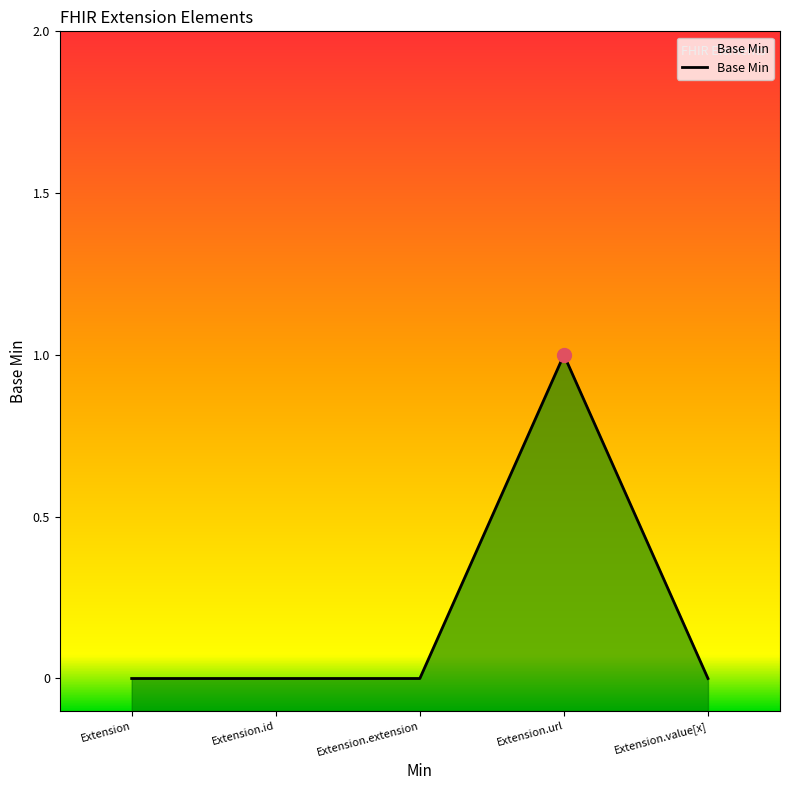

Which has a higher value, Extension.url or Extension.id?

Extension.url